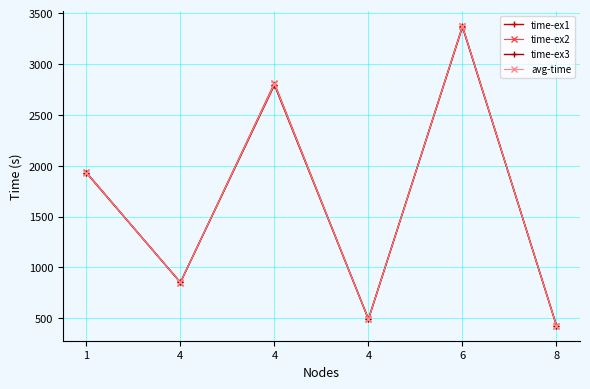

Is it true that time-ex1 equals 4743.9 at 6?

False